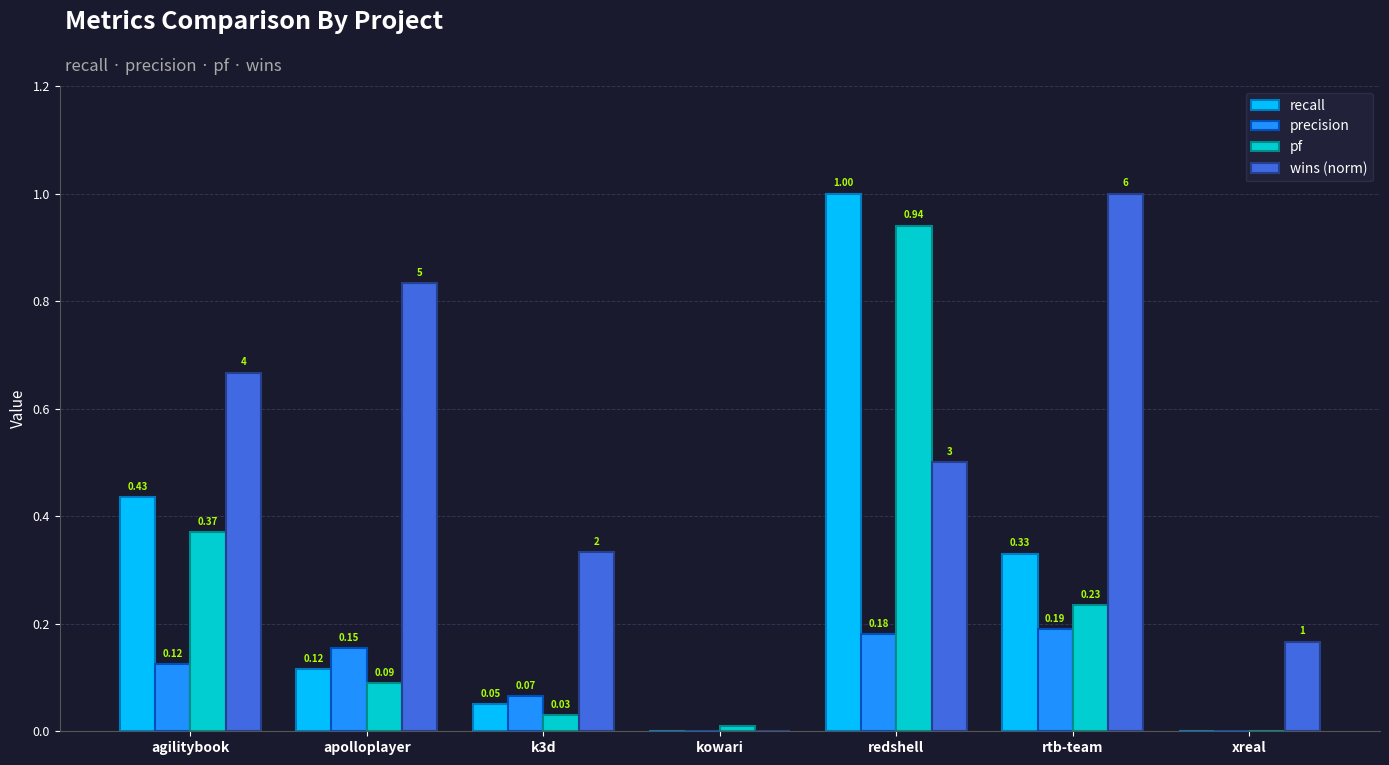

Between k3d and rtb-team, which series saw the biggest shift?

wins (norm)